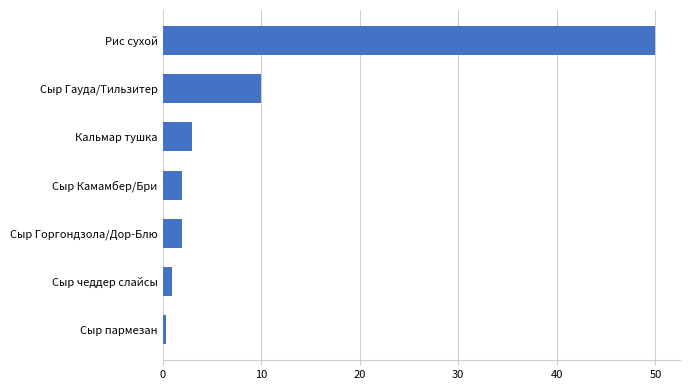

Which has a higher value, Рис сухой or Сыр Камамбер/Бри?

Рис сухой